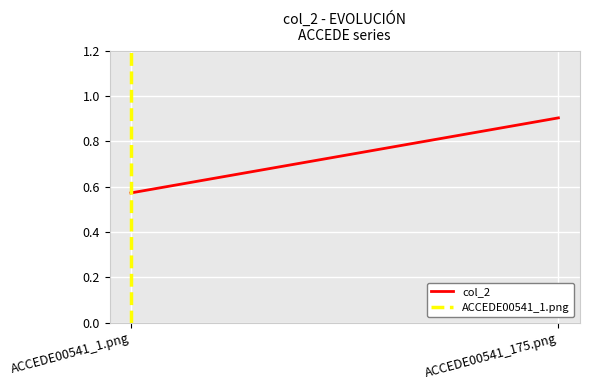

What is the sum of the col_2 values at ACCEDE00541_175.png and ACCEDE00541_1.png?

1.5